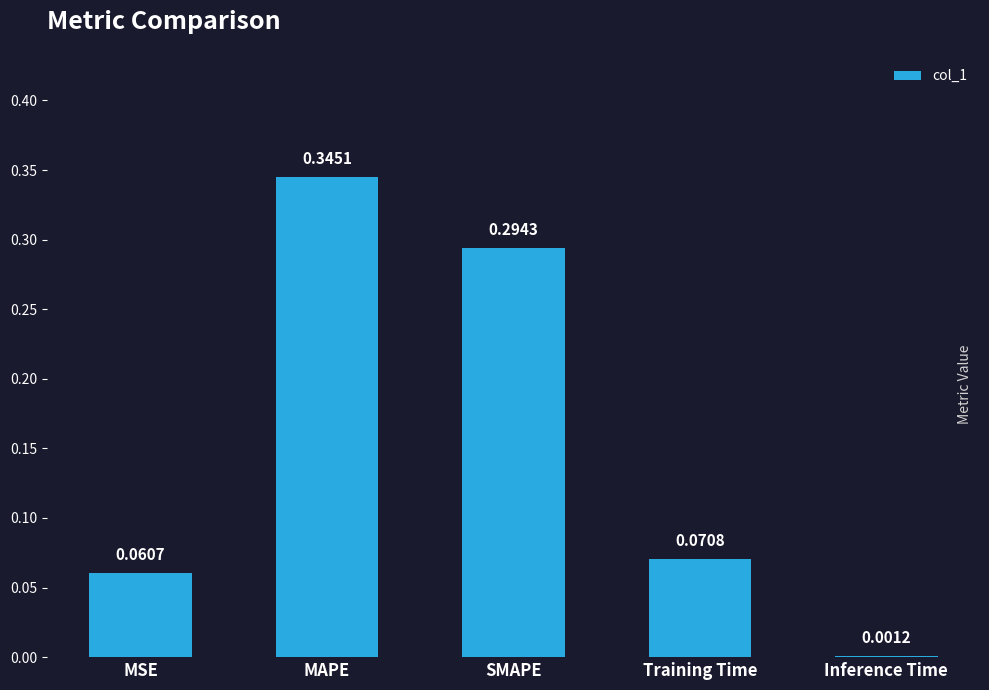

Where is the data nearest to the value 0?

Inference Time